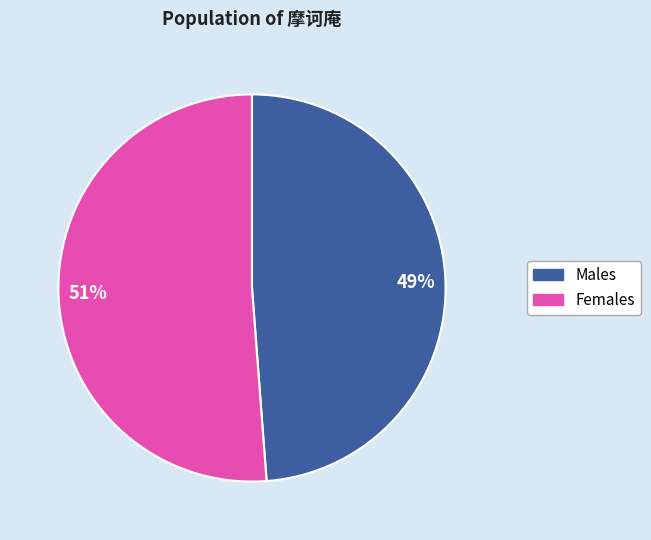

To the nearest percent, what is the difference between the largest and smallest slice percentages?

2%